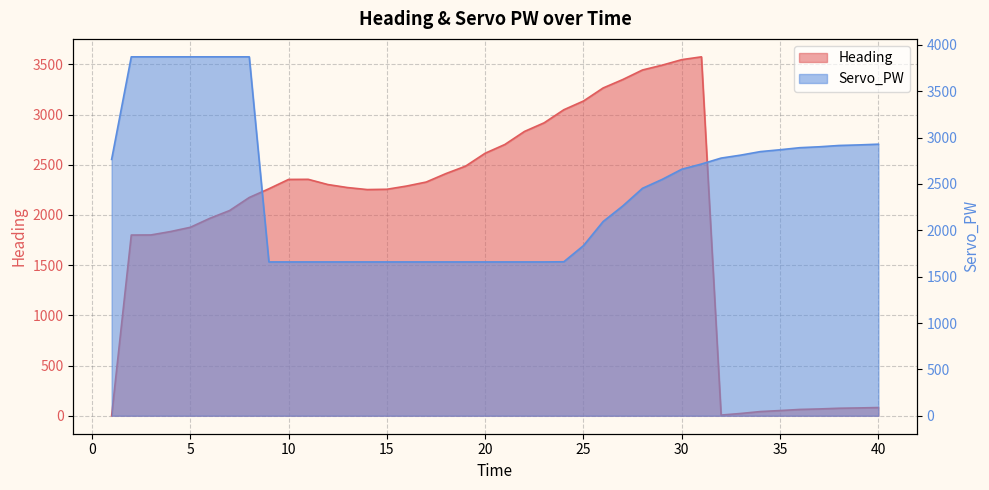

Rank the series at 9 from lowest to highest value.

Servo_PW, Heading